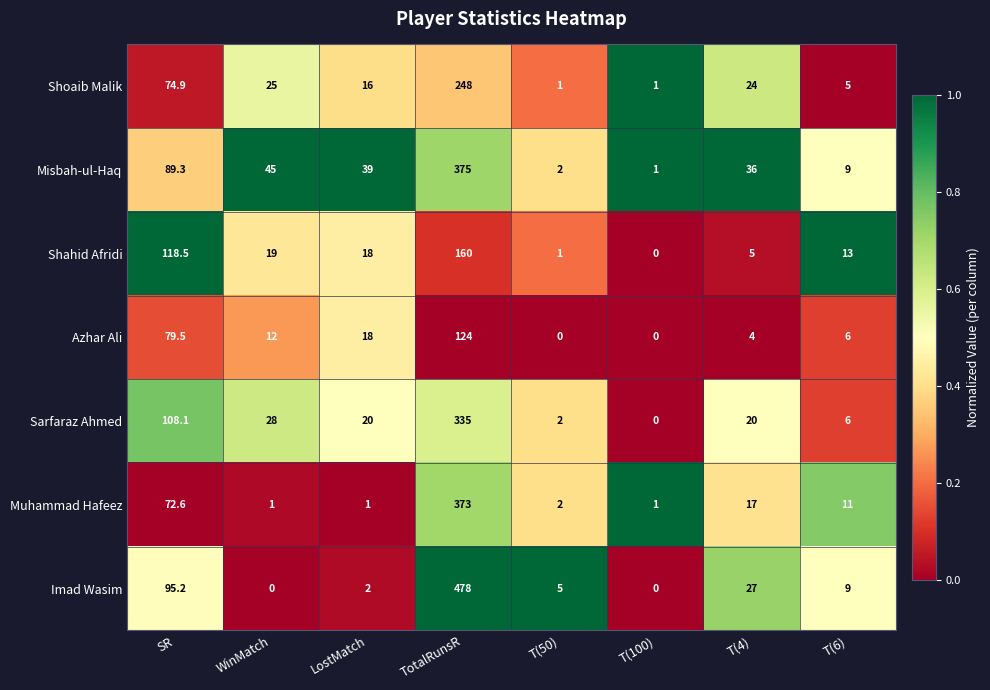

What is the difference between the highest and lowest values at T(4)?

32.0